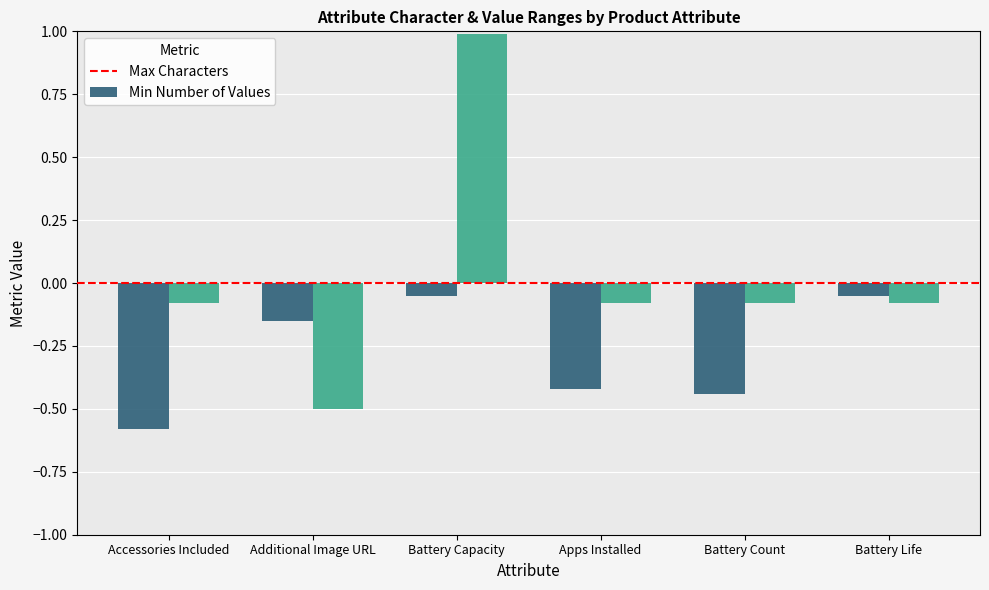

How many distinct data groups are displayed?

2